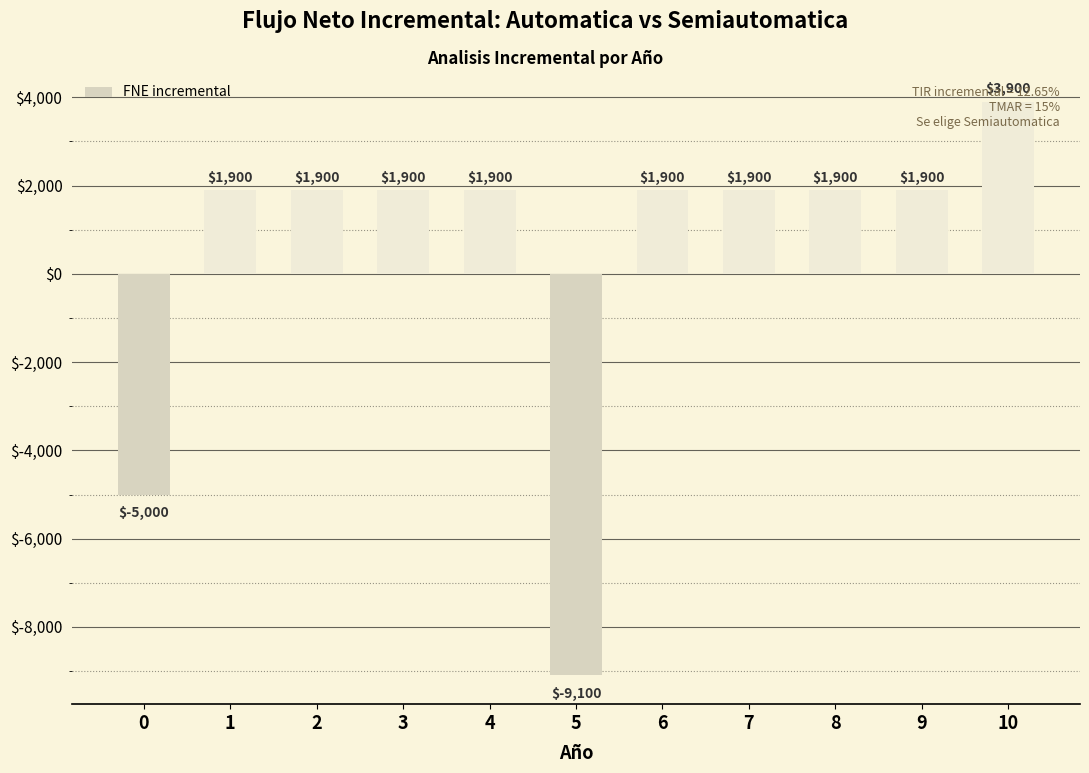

What is the difference between the maximum and second lowest values?

8900